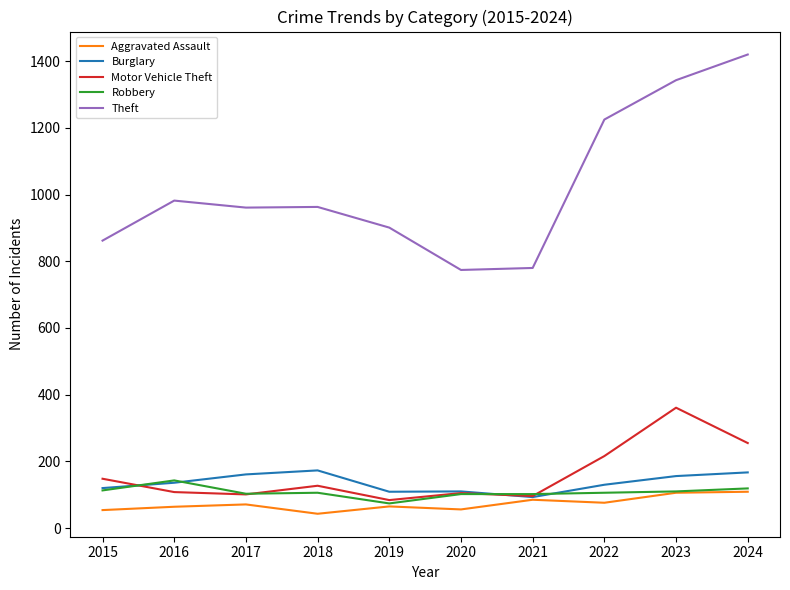

What is the difference between the Burglary values at 2022 and 2018?

43